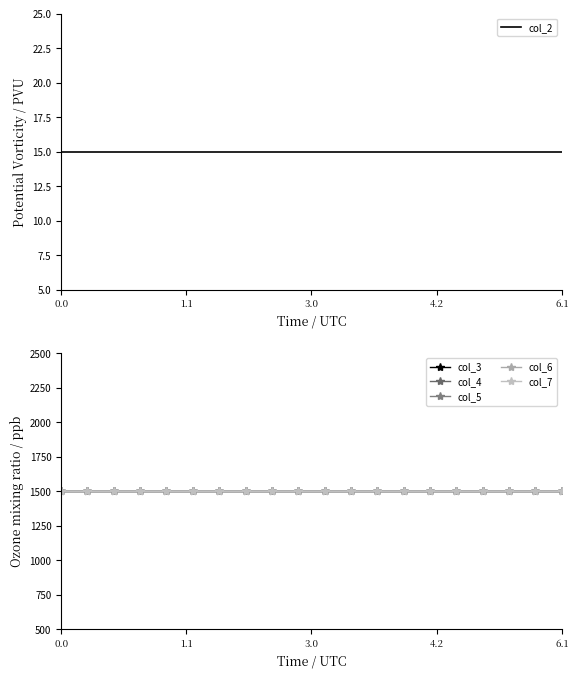

List the series in order of their peak value, highest first.

col_3, col_4, col_5, col_6, col_7, col_2